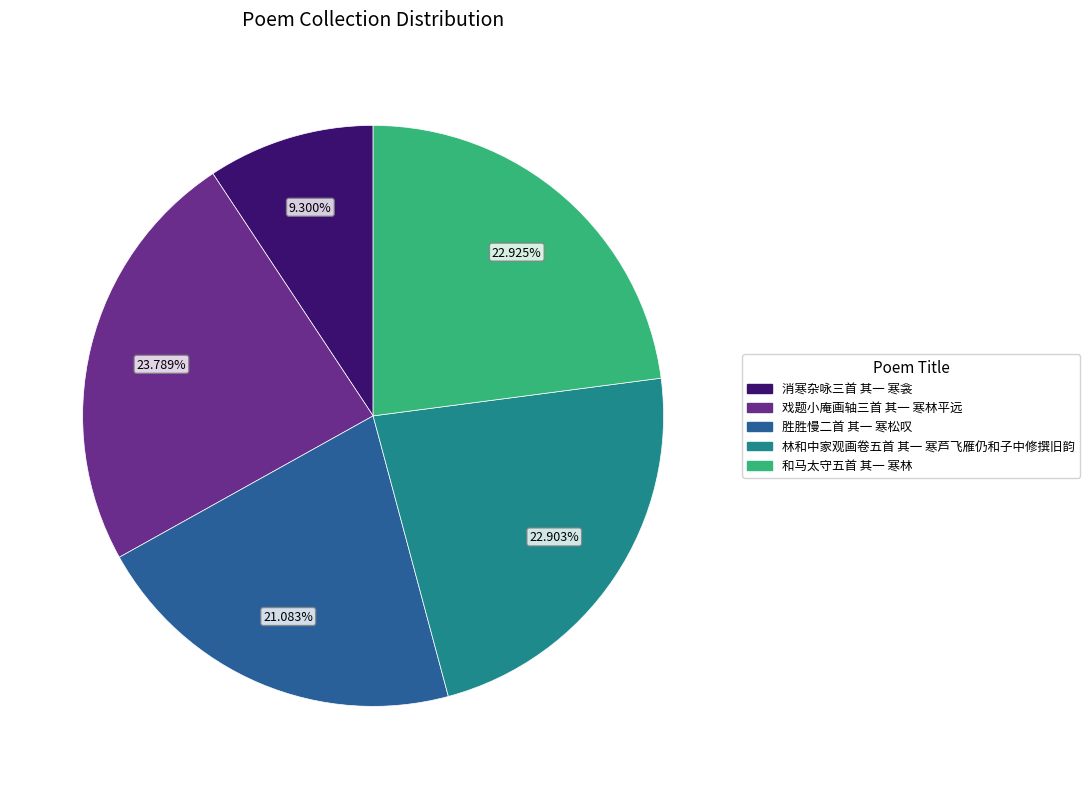

To the nearest percent, what percentage of the pie is 胜胜慢二首 其一 寒松叹?

21%